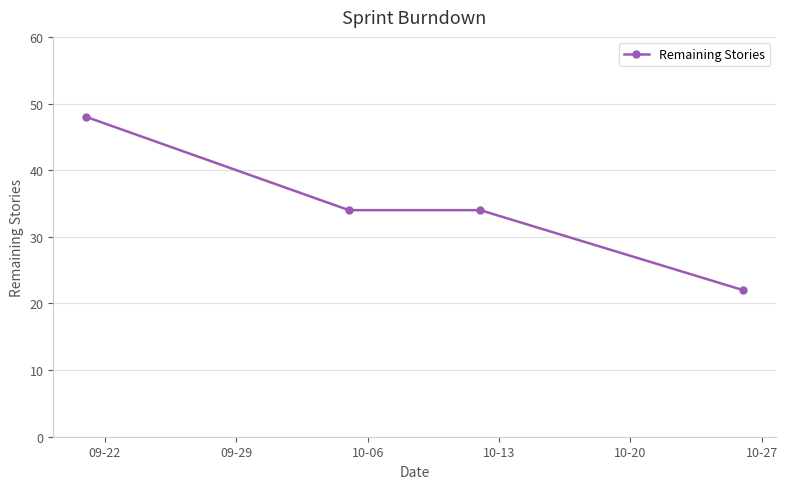

How many lines are shown in the chart?

1